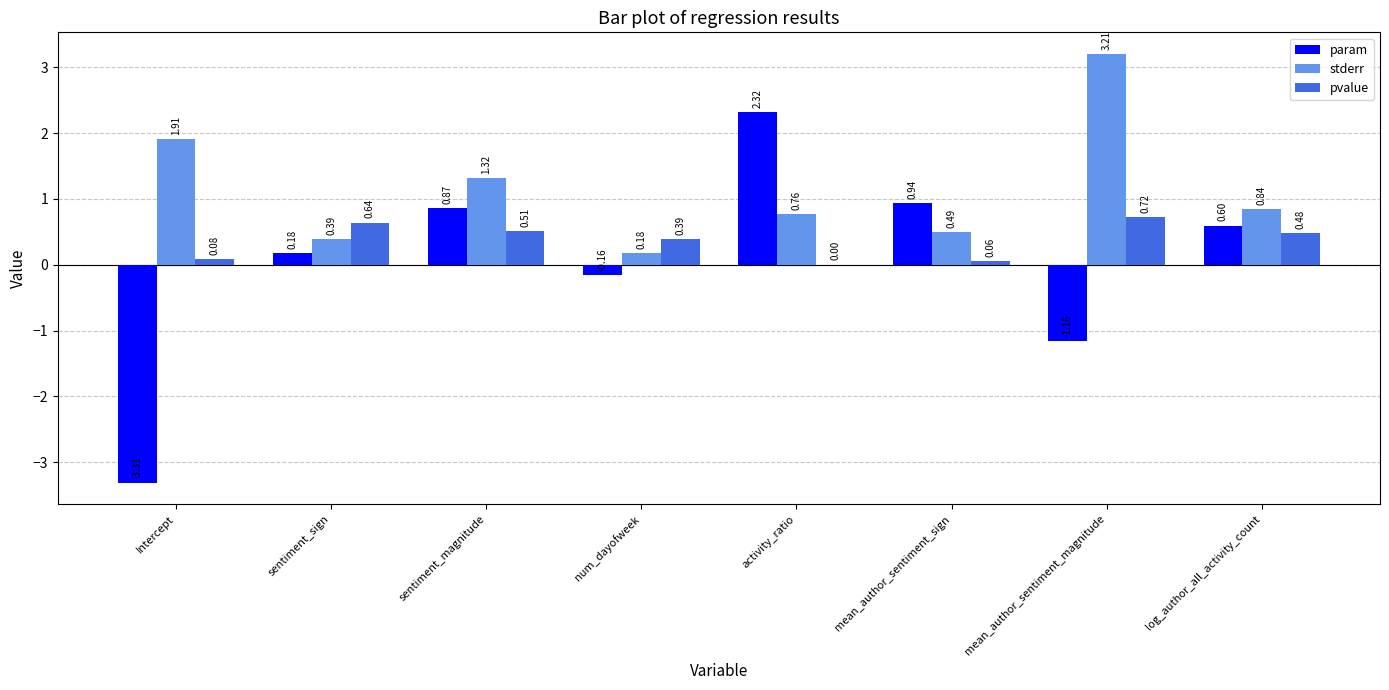

What is the approximate value of param at log_author_all_activity_count?

0.6